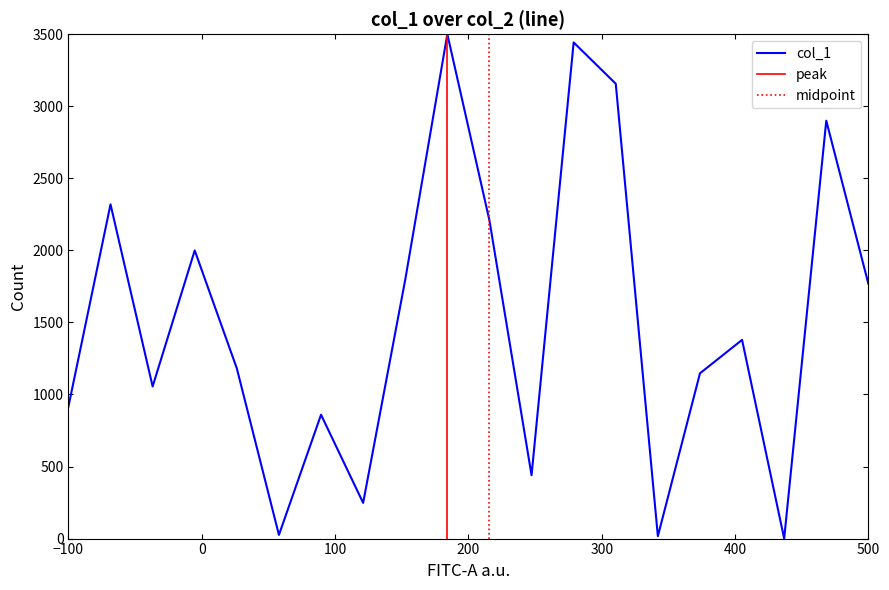

What is the highest value of the col_1 series?

3500.0